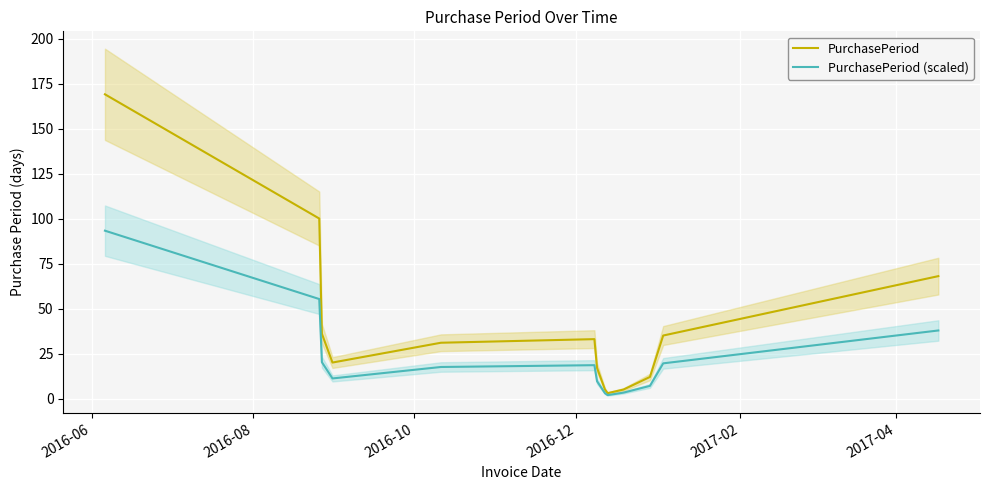

Reading left to right, transcribe all the data shown in this chart.

PurchasePeriod: 169.0	100.0	36.0	20.0	31.0	33.0	17.0	5.0	3.0	5.0	12.0	35.0	68.0
PurchasePeriod (scaled): 93.2	55.3	20.2	11.2	17.5	18.5	9.6	2.9	1.9	3.3	7.0	19.6	37.8